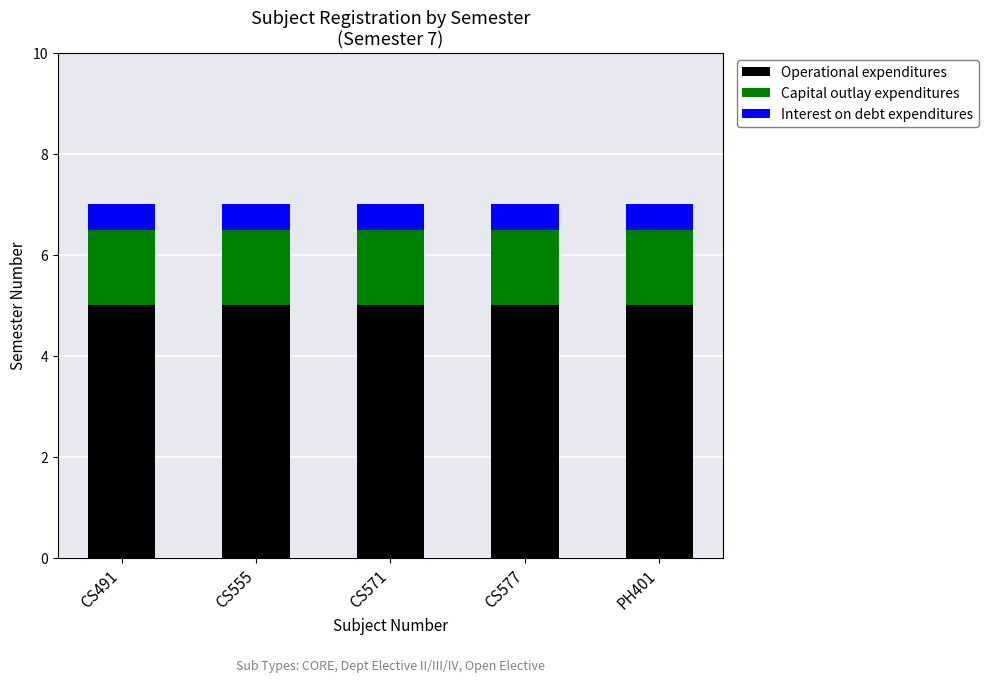

What is the total value across all series at CS577?

7.0